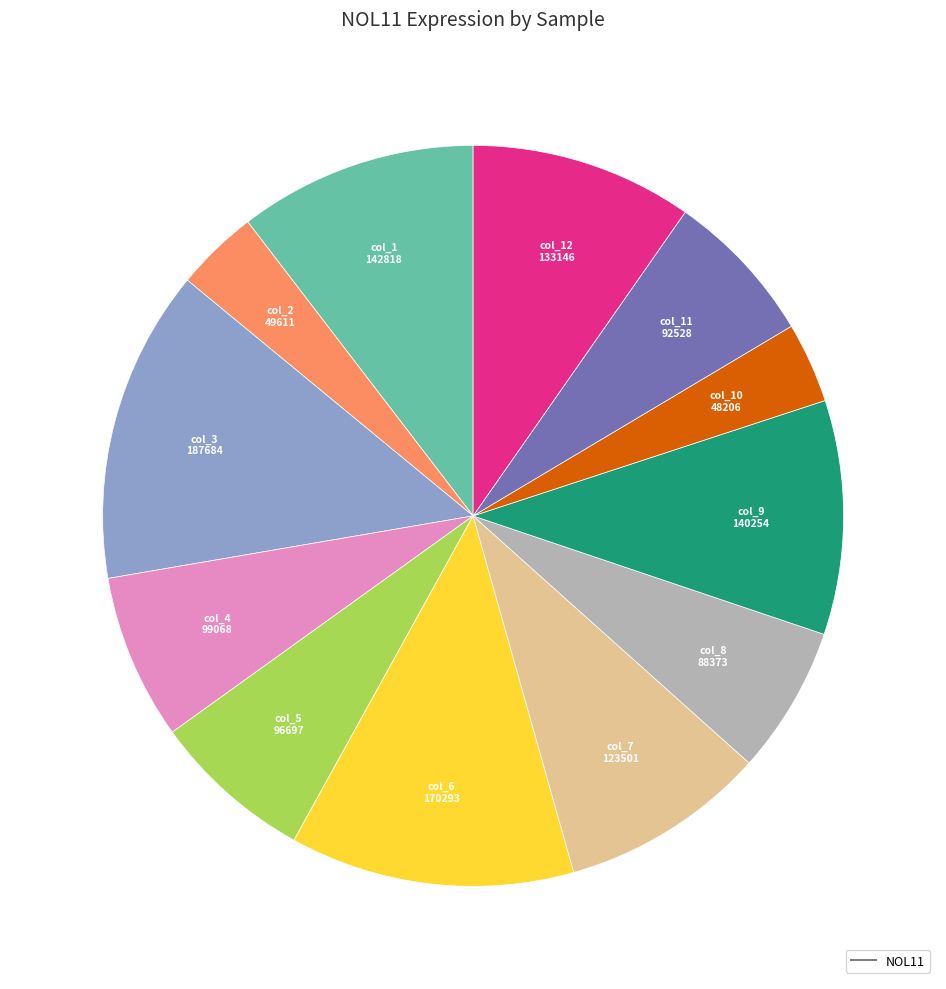

Is there a majority slice in this chart?

No